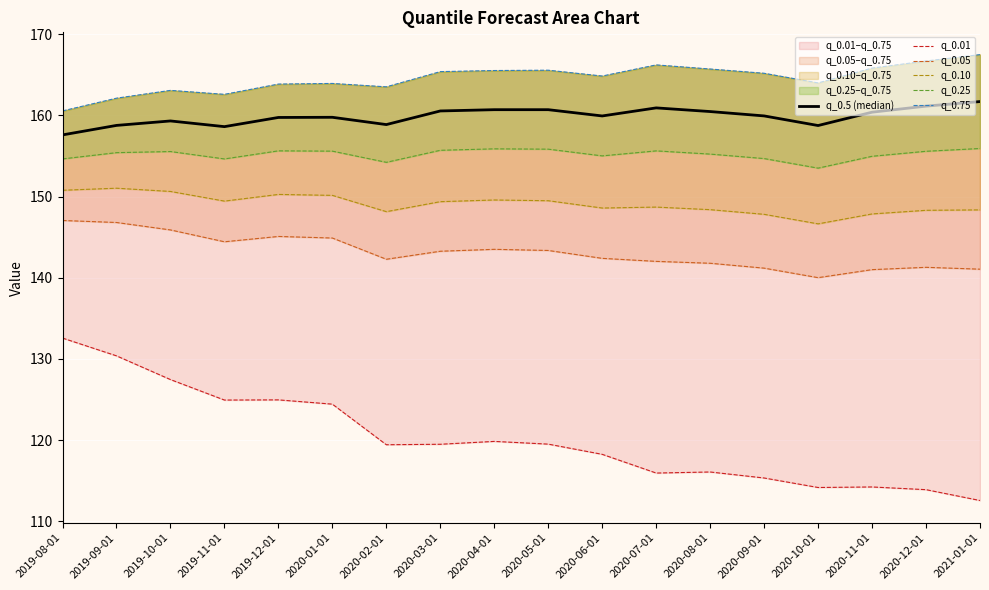

Rank the series by their maximum value, from highest to lowest.

q_0.75, q_0.5 (median), q_0.25, q_0.10, q_0.05, q_0.01